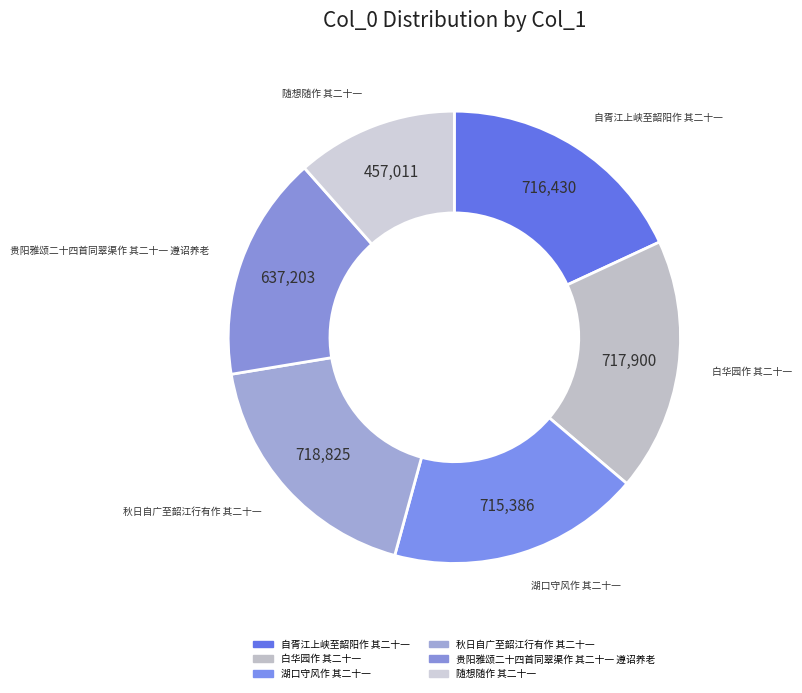

Which category has the smallest portion of the pie?

随想随作 其二十一